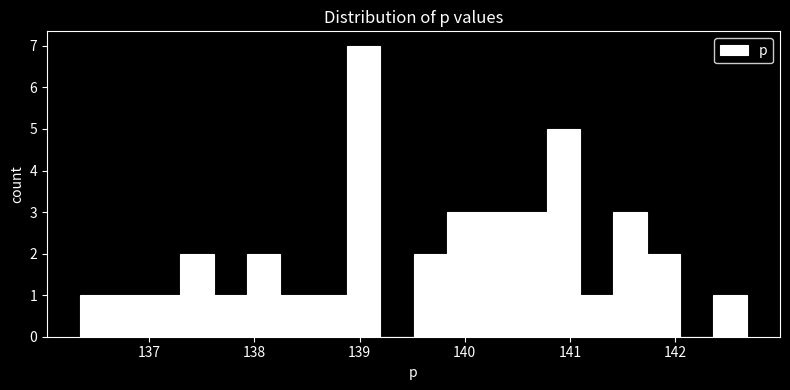

Read against the x-axis, roughly where is the centre of the tallest bar?

139.0